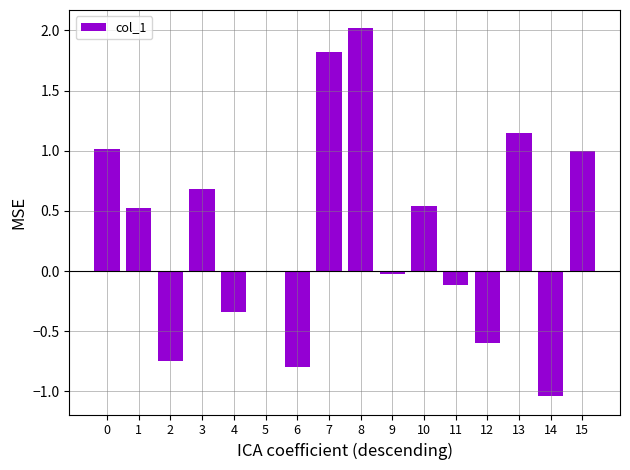

Are the bars horizontal?

No